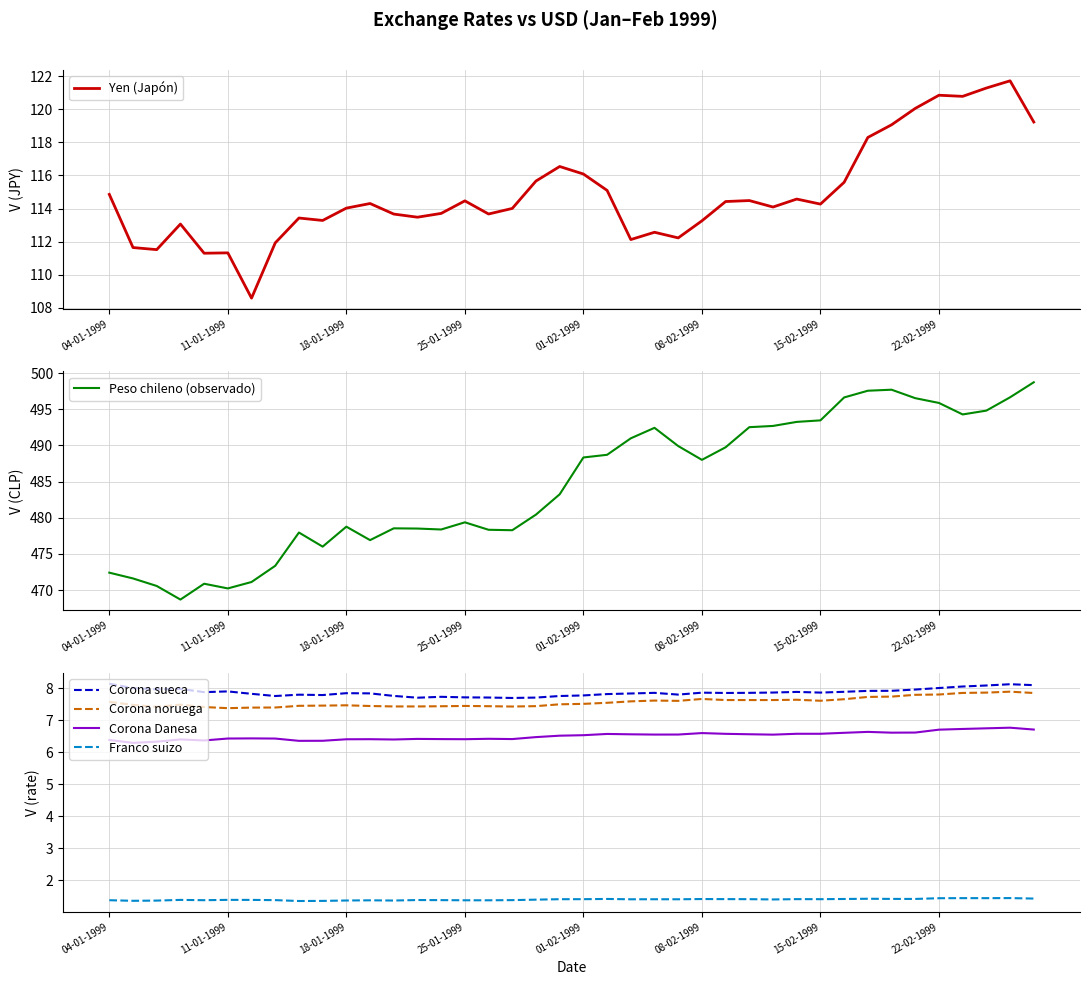

What are all the series names shown in the legend?

Yen (Japón), Peso chileno (observado), Corona sueca, Corona noruega, Corona Danesa, Franco suizo